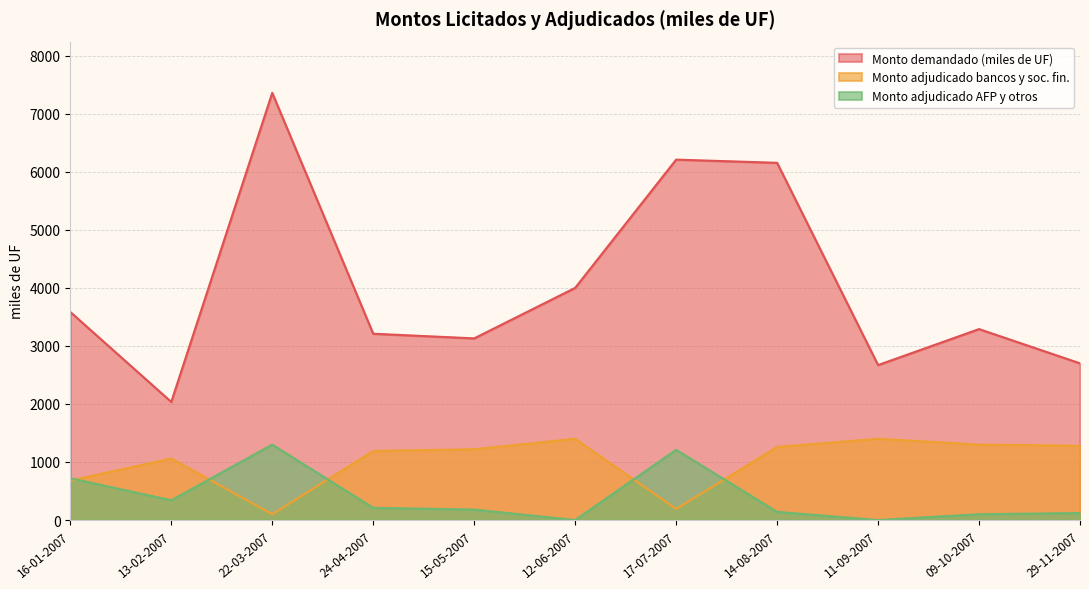

True or false: Monto demandado (miles de UF) and Monto adjudicado bancos y soc. fin. cross at least once.

False